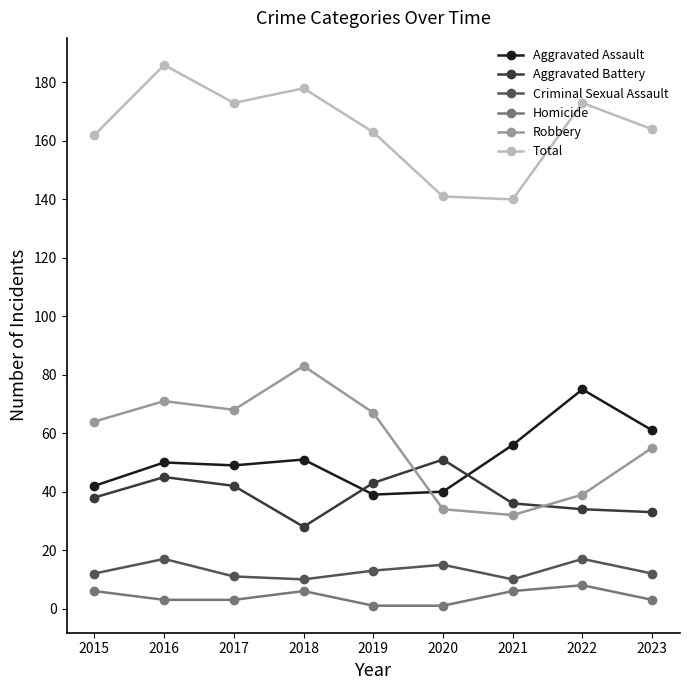

Which series has the widest spread of values?

Robbery